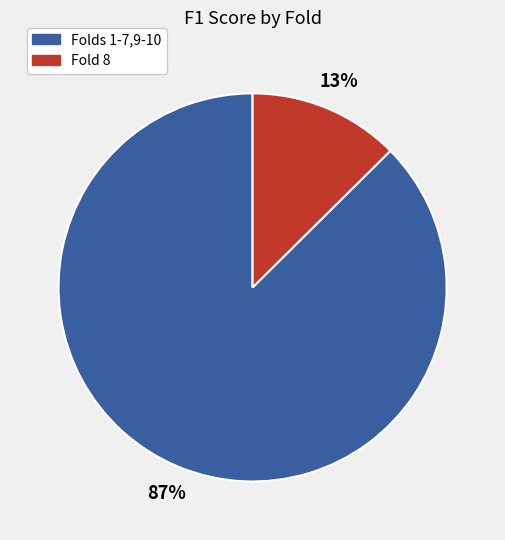

Count the number of slices in the pie.

2